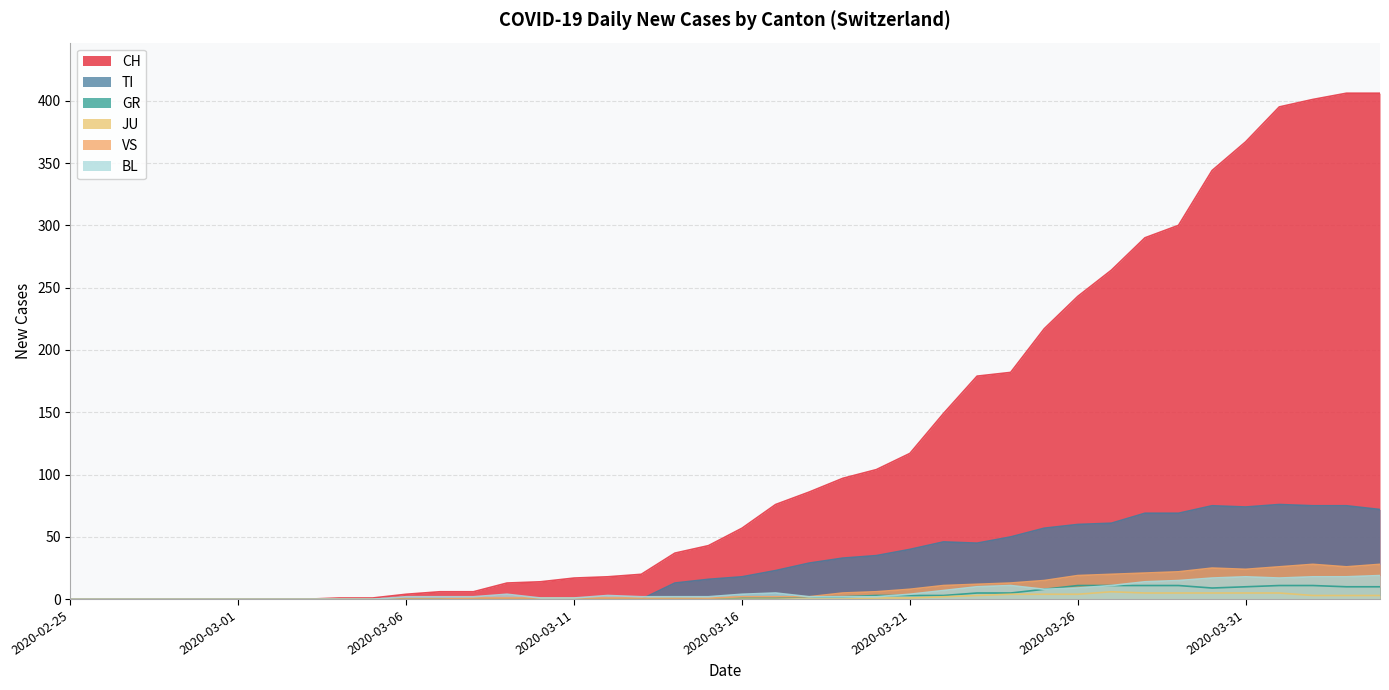

At which category does BL reach its first local valley?

2020-03-25